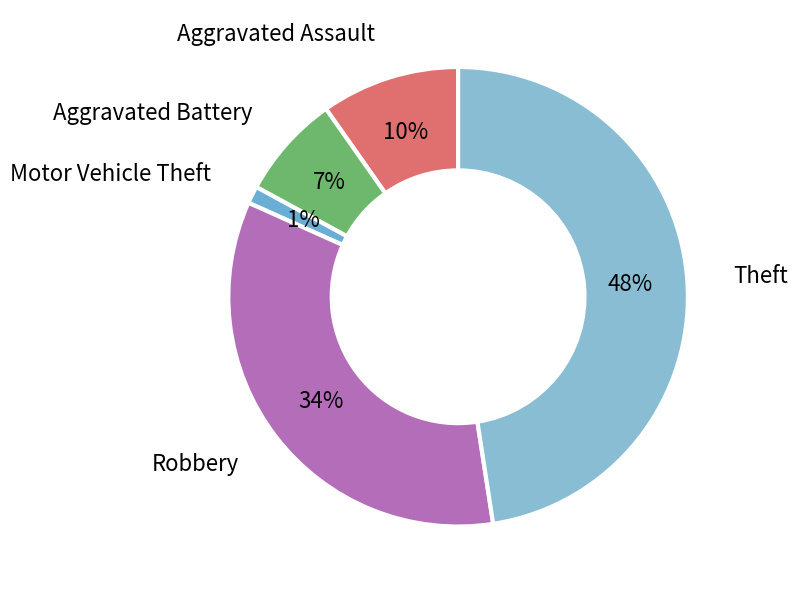

How many slices are in this pie chart?

5